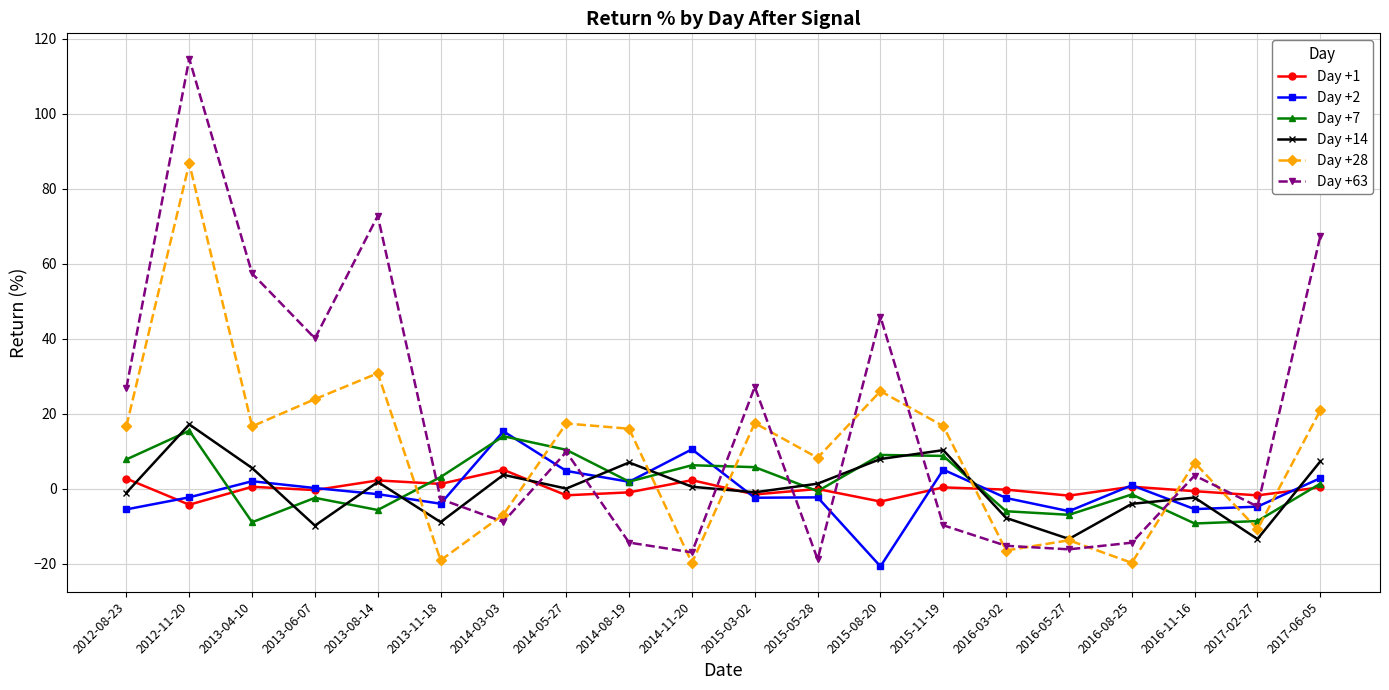

What is the maximum value for Day +63?

114.6